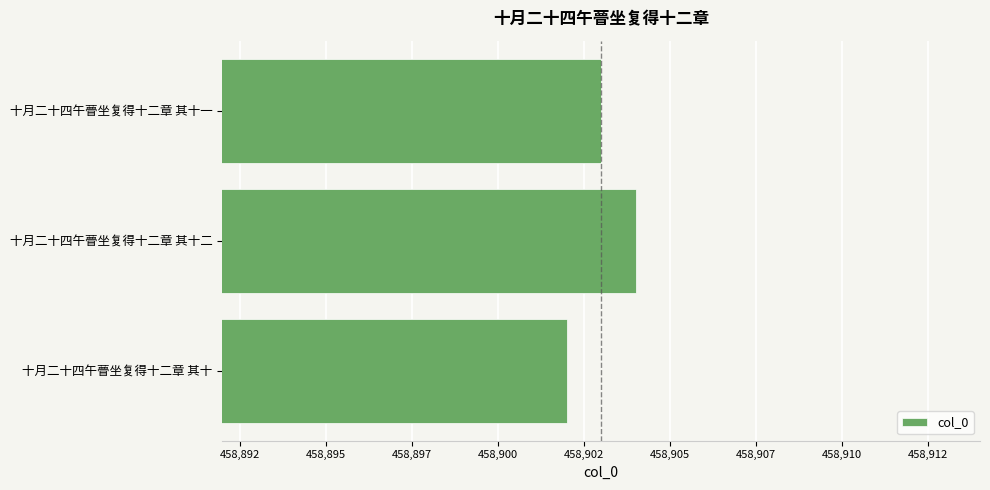

At which label is the value closest to 458903?

十月二十四午瞢坐复得十二章 其十一